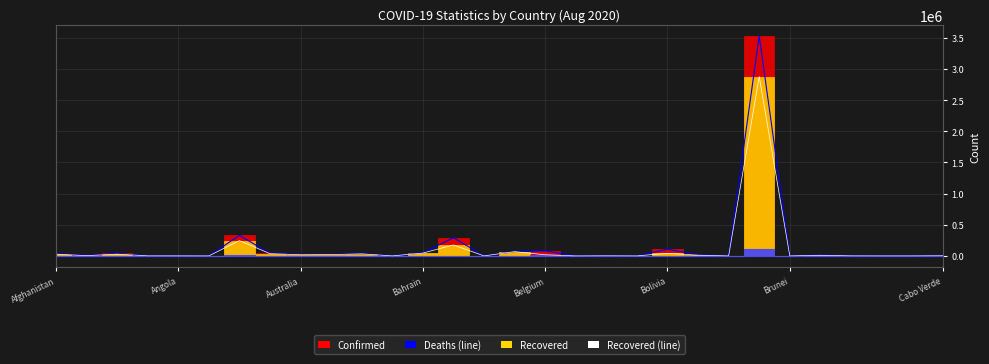

How many data points in Recovered (line) are less than 10282?

15